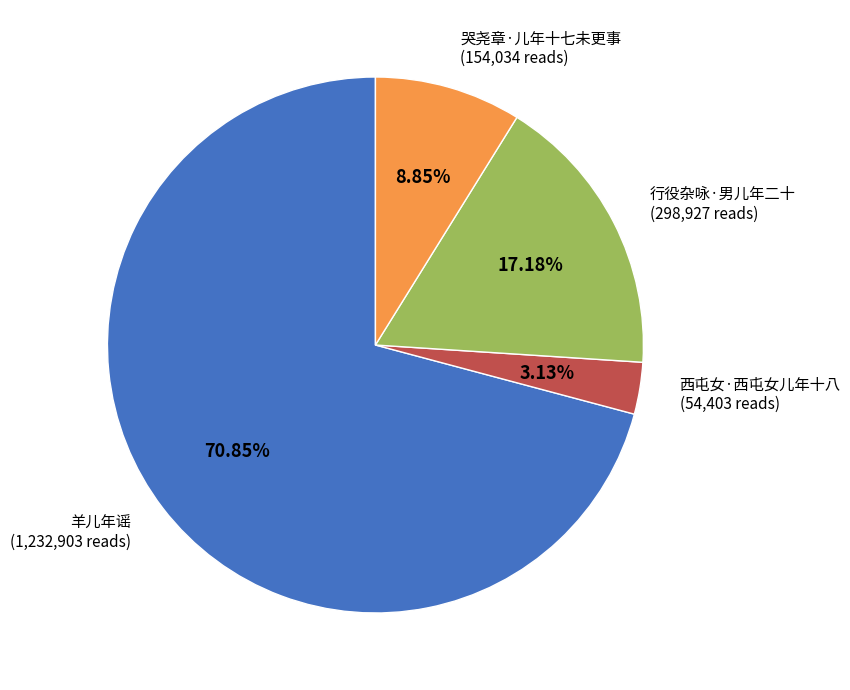

What is the smallest slice in the pie chart?

西屯女·西屯女儿年十八